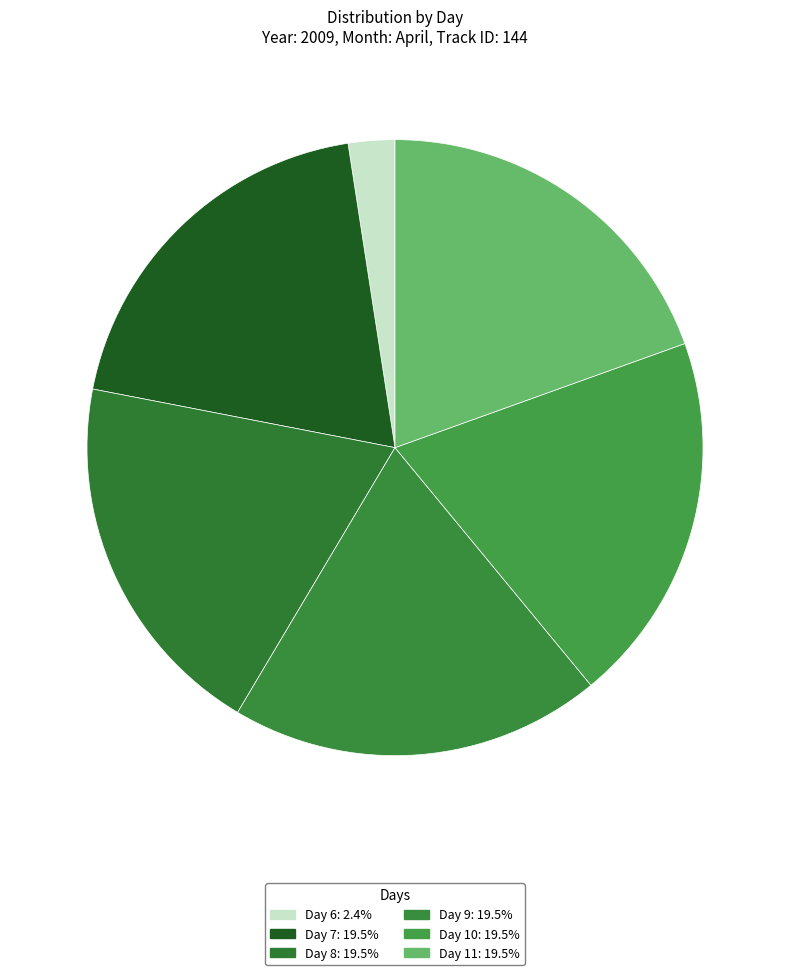

Rank the categories by value from highest to lowest.

11, 10, 9, 8, 7, 6